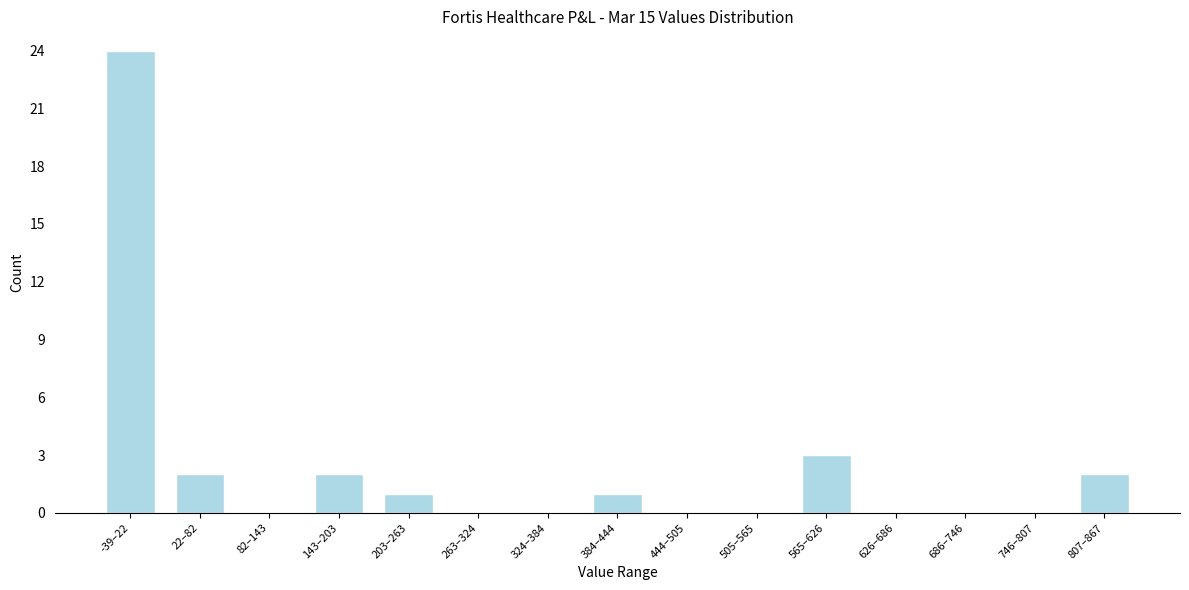

Reading left to right, transcribe all the data shown in this chart.

-39–22=24	22–82=2	82–143=0	143–203=2	203–263=1	263–324=0	324–384=0	384–444=1	444–505=0	505–565=0	565–626=3	626–686=0	686–746=0	746–807=0	807–867=2